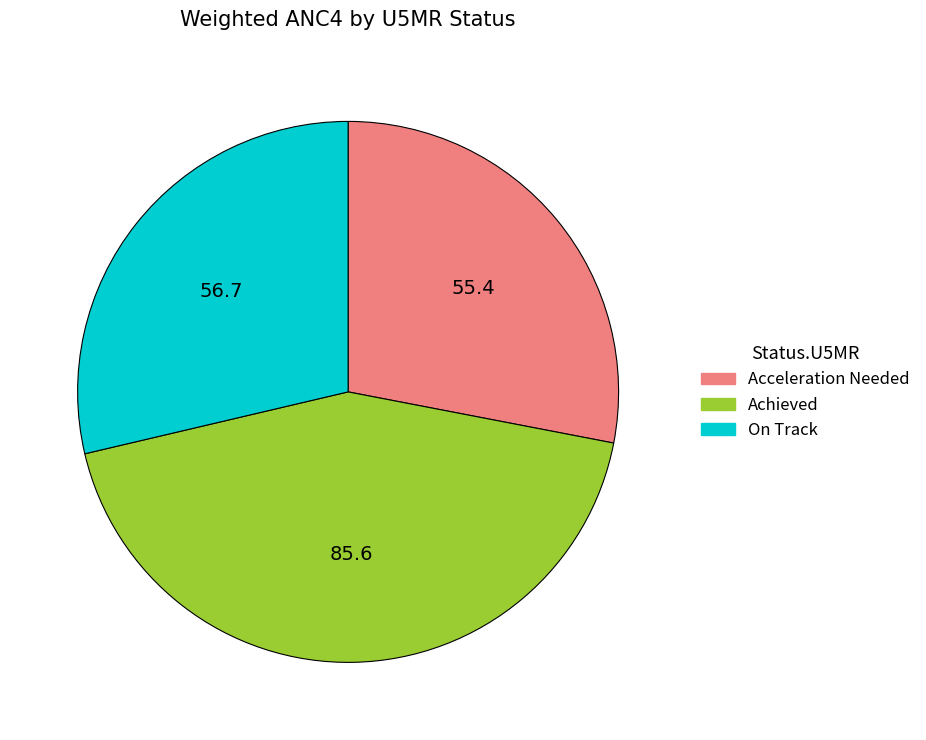

What is the ratio of the value at Acceleration Needed to the value at On Track?

1.0